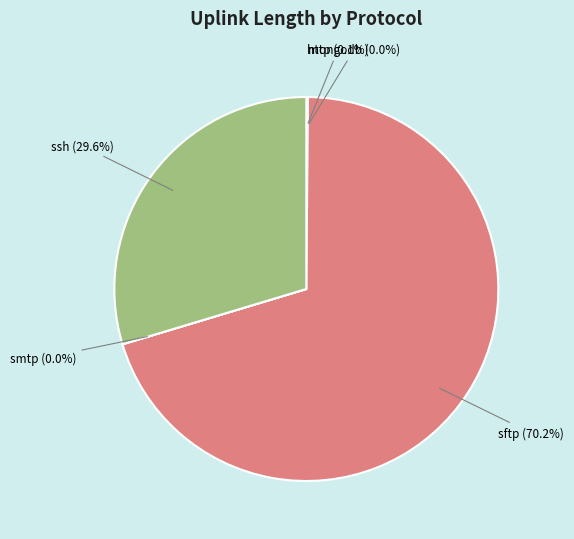

Which slice represents more than half of the pie?

sftp